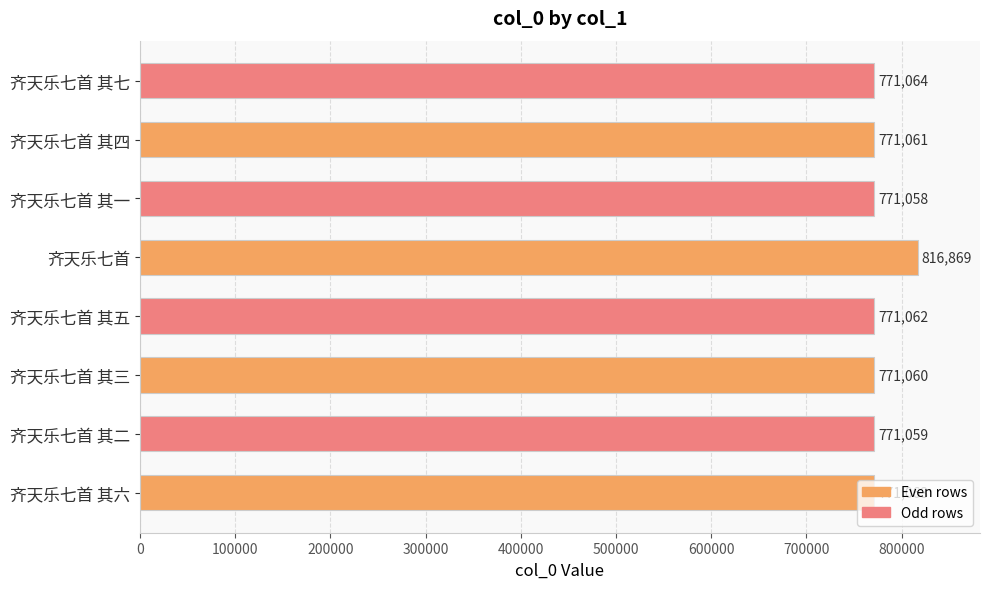

Read the value at 齐天乐七首 其三, to the nearest 10.

771060